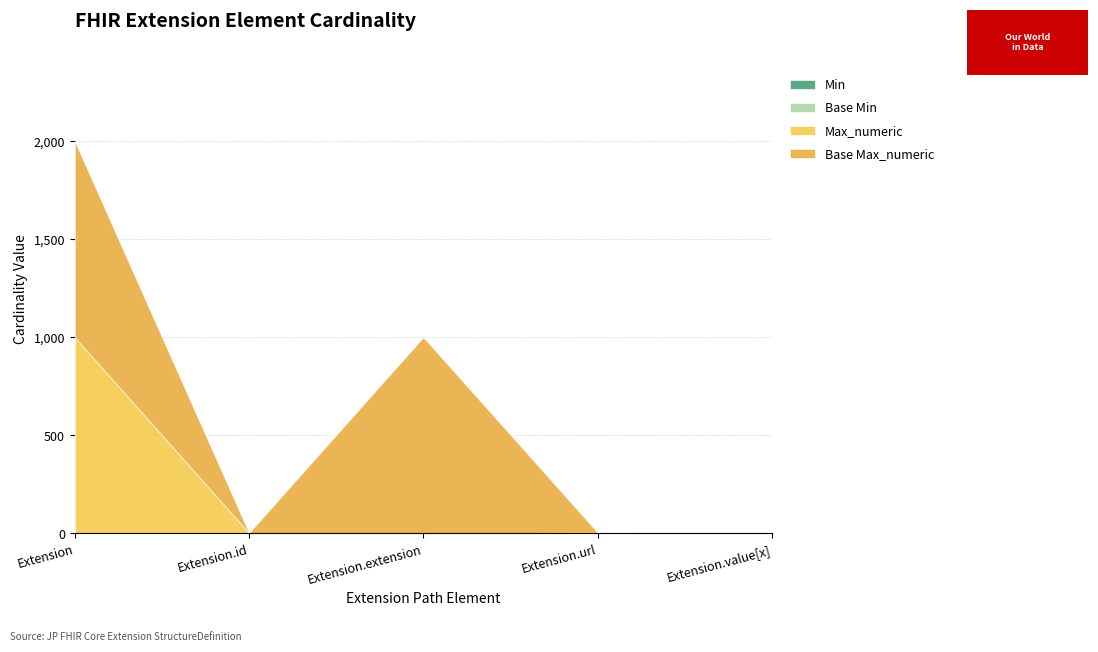

What is the value of the Base Min point at the 4th from the left?

1